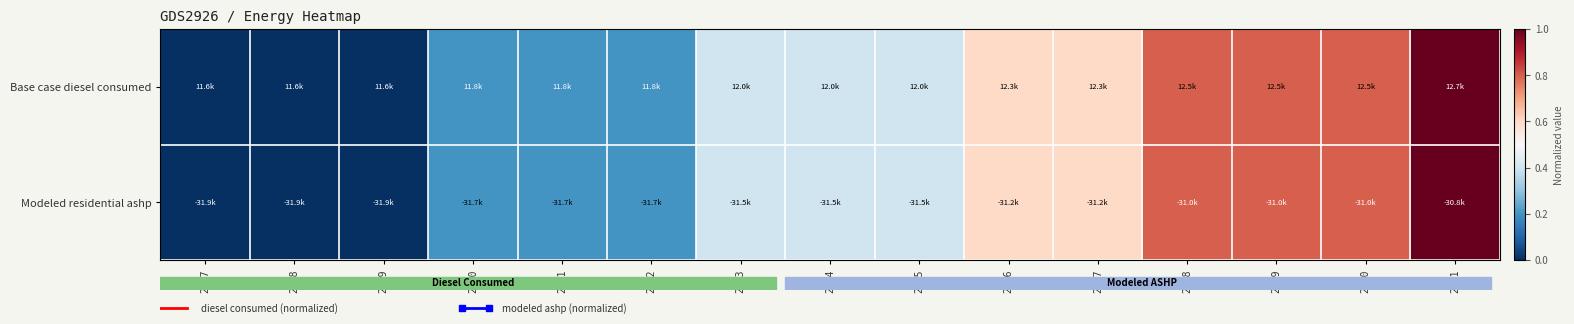

Reading right to left, list all the values displayed in this chart.

Base case diesel consumed: 2031=1.0	2030=0.8	2029=0.8	2028=0.8	2027=0.6	2026=0.6	2025=0.4	2024=0.4	2023=0.4	2022=0.2	2021=0.2	2020=0.2	2019=0.0	2018=0.0	2017=0.0
Modeled residential ashp: 2031=1.0	2030=0.8	2029=0.8	2028=0.8	2027=0.6	2026=0.6	2025=0.4	2024=0.4	2023=0.4	2022=0.2	2021=0.2	2020=0.2	2019=0.0	2018=0.0	2017=0.0